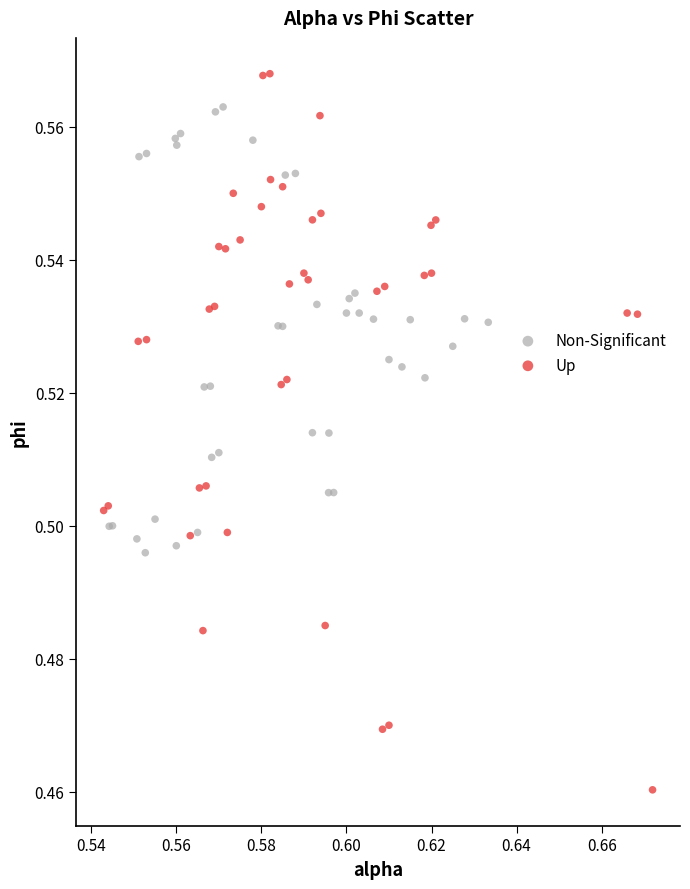

Which series reaches the maximum Y coordinate?

Up